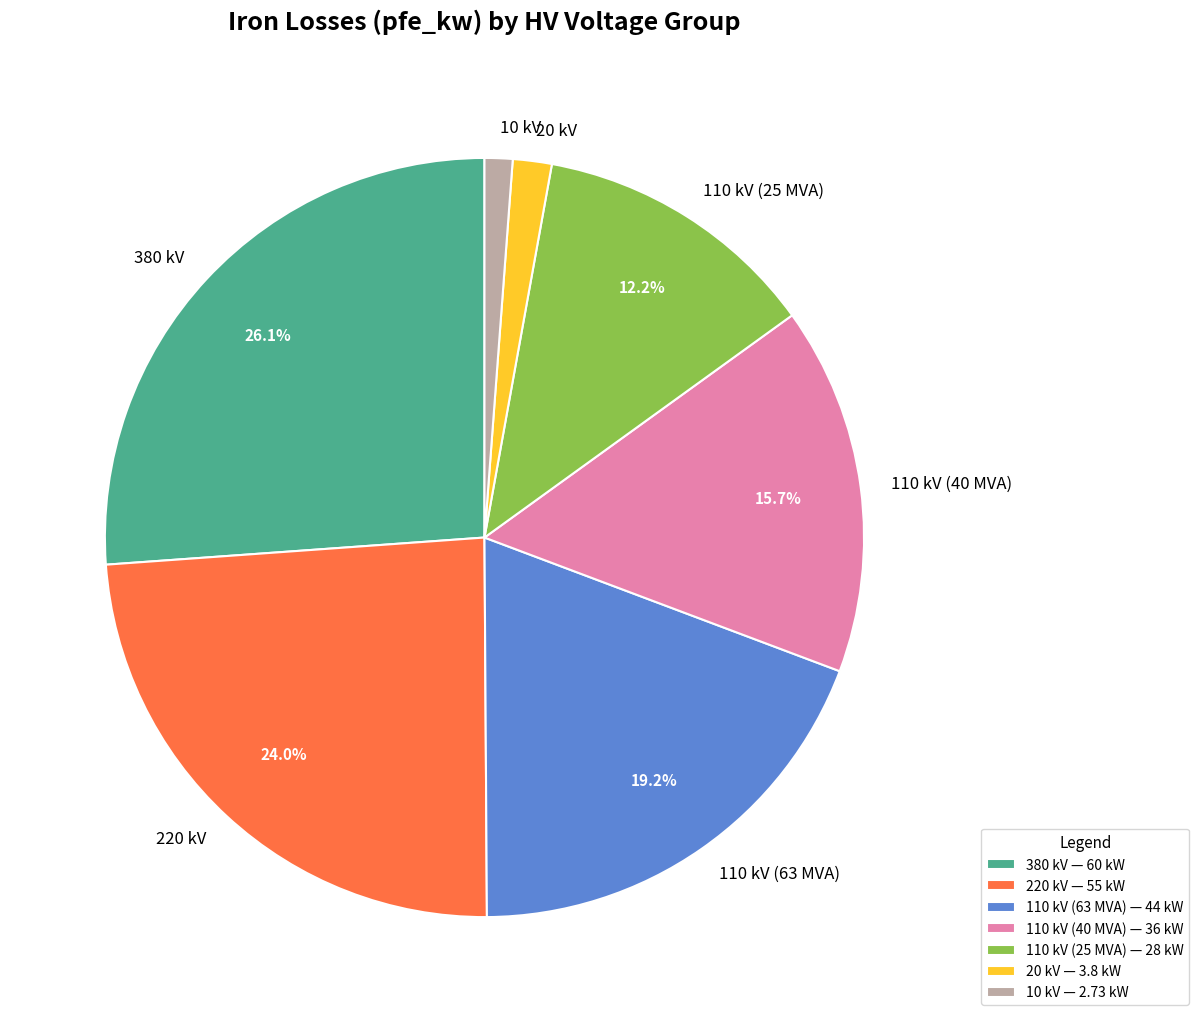

Does 110 kV (40 MVA) represent more than half of the total?

No